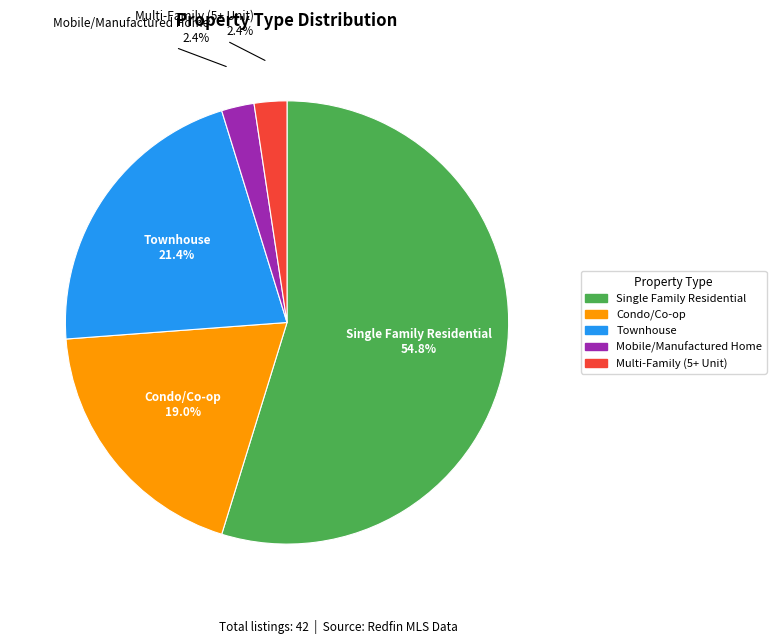

What percentage do Mobile/Manufactured Home and Condo/Co-op together represent?

21.4%